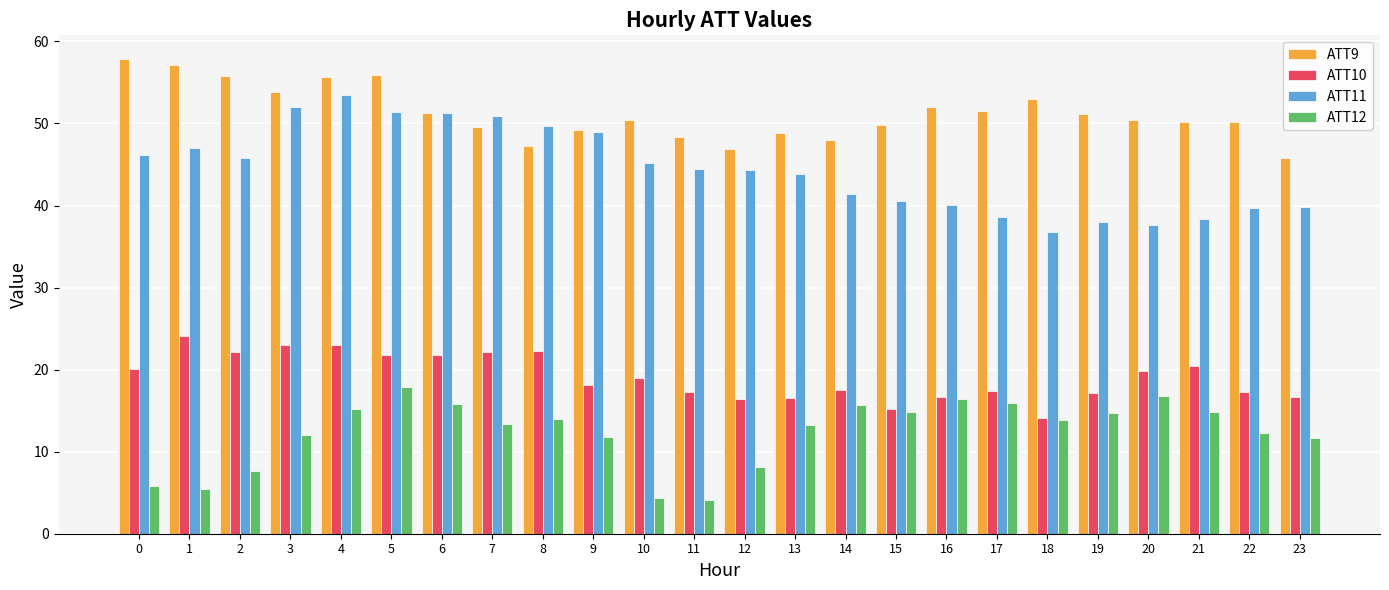

What is the sum of the ATT9 values at 12 and 14?

95.0